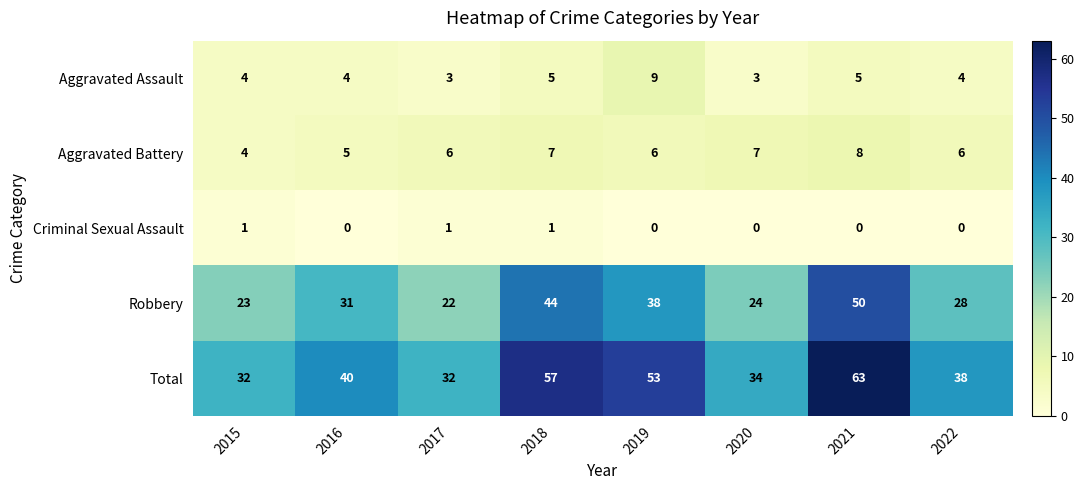

Where is Total nearest to the value 47?

2019